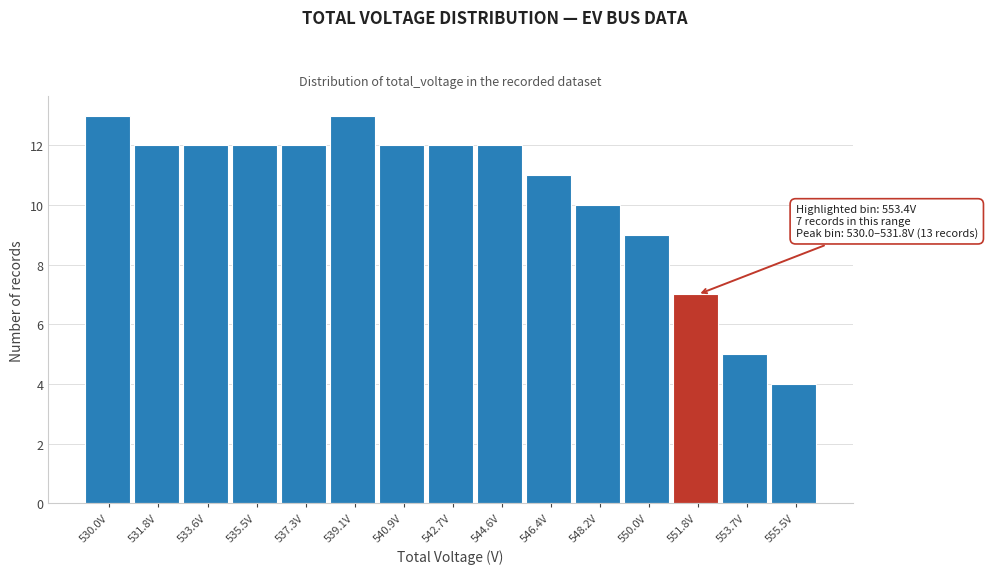

Reading left to right, extract all data points from this chart.

530.0V=13	531.8V=12	533.6V=12	535.5V=12	537.3V=12	539.1V=13	540.9V=12	542.7V=12	544.6V=12	546.4V=11	548.2V=10	550.0V=9	551.8V=7	553.7V=5	555.5V=4